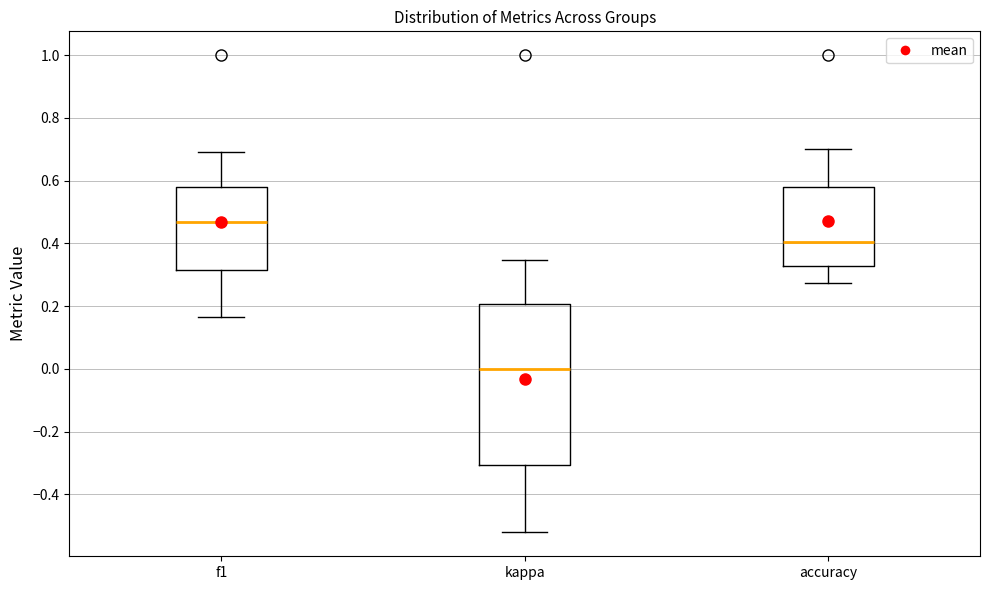

Which box has the highest median line?

f1